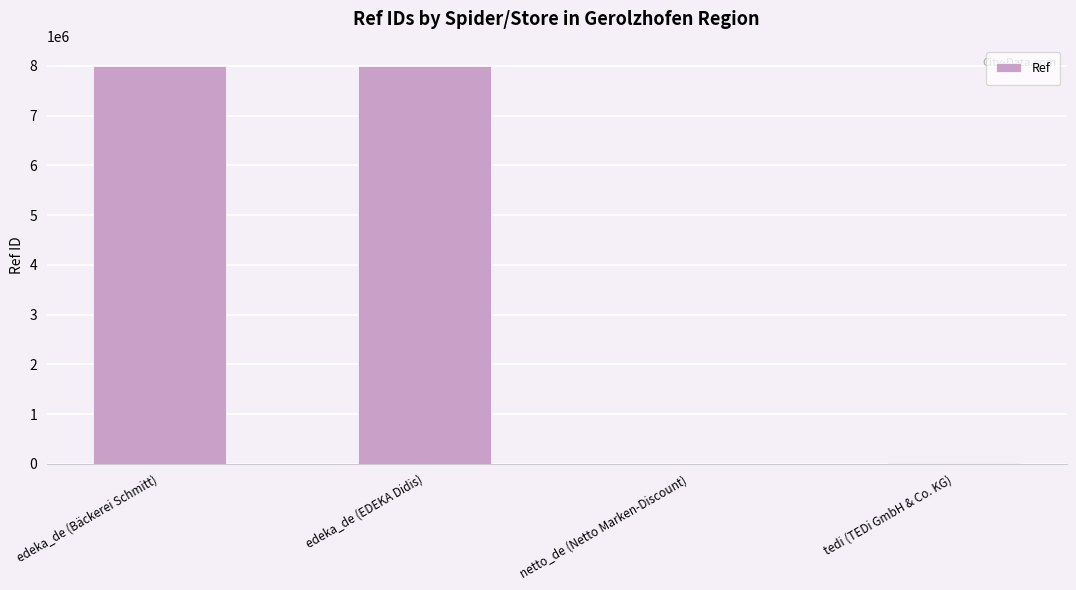

What is the sum of all values?

16014877